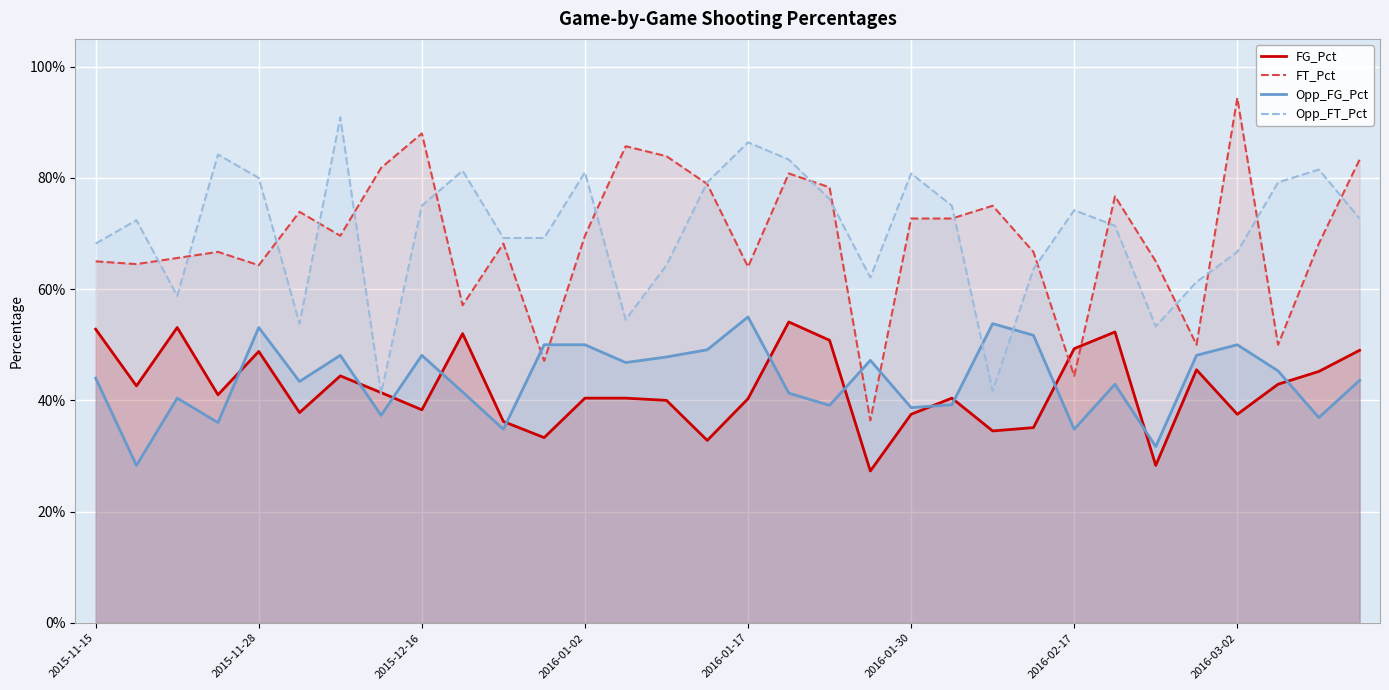

What are all the series names shown in the legend?

FG_Pct, FT_Pct, Opp_FG_Pct, Opp_FT_Pct